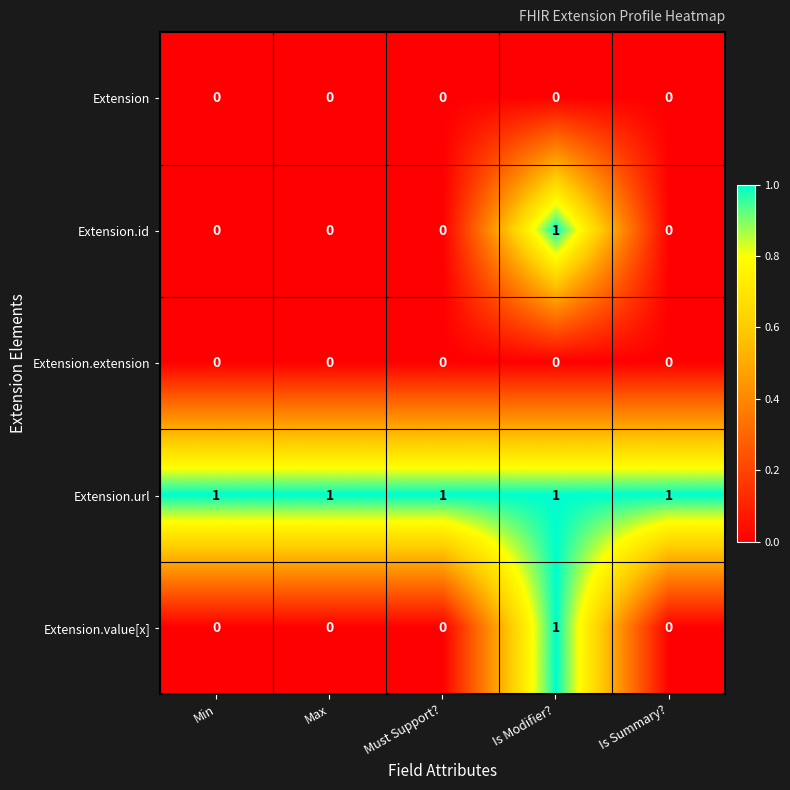

What is the spread (max minus min) of values at Min?

1